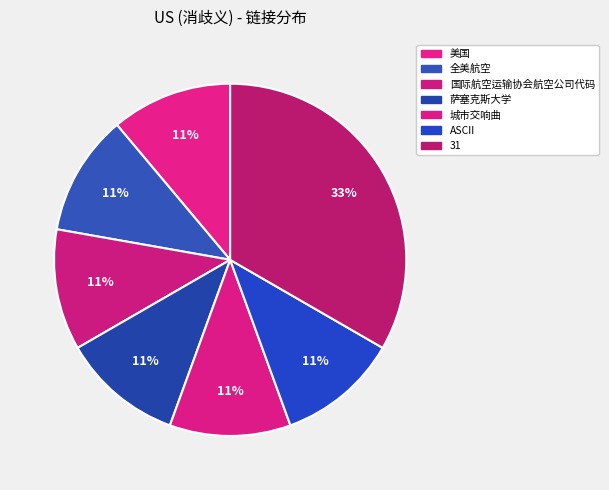

To the nearest percent, what portion does 全美航空 represent?

11%